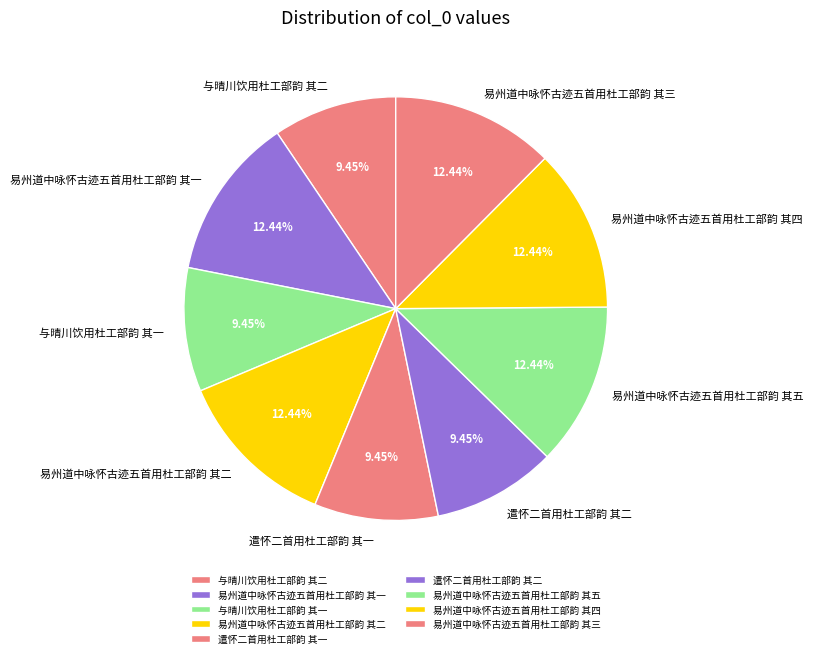

How much of the chart is everything except 与晴川饮用杜工部韵 其二?

90.5%